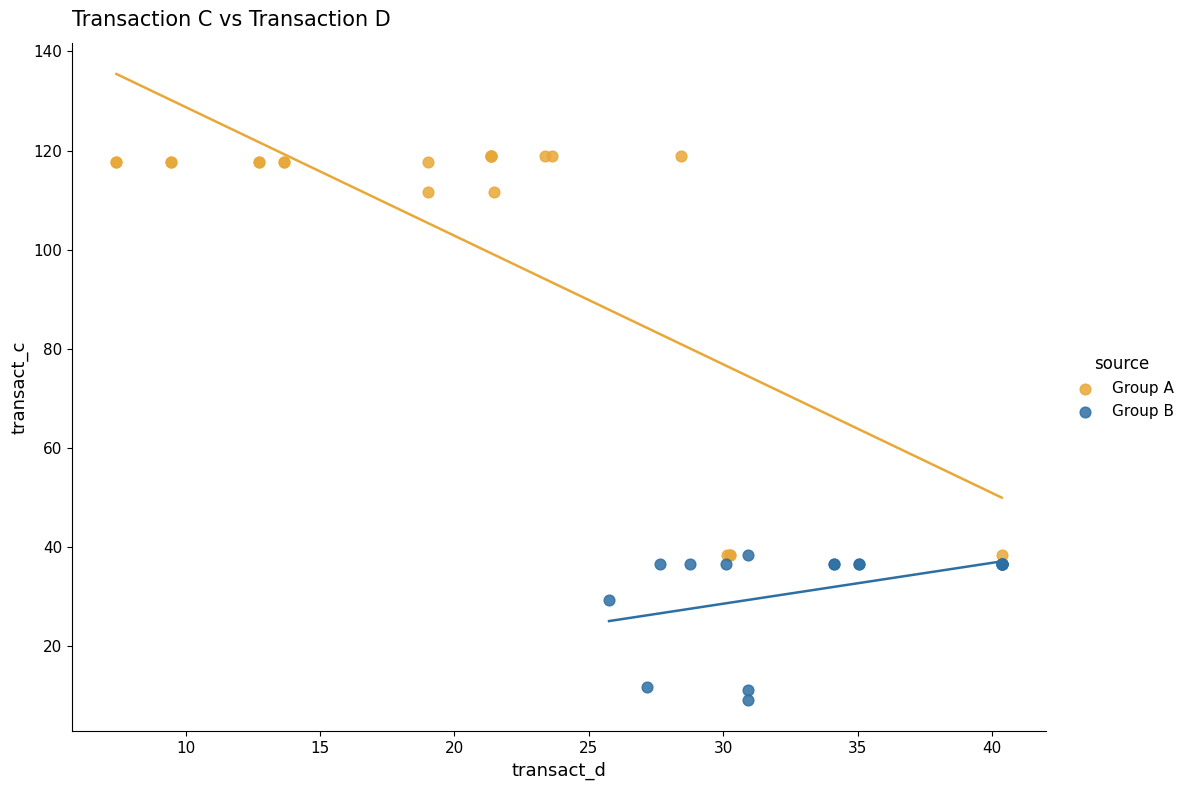

Which series has the widest spread of Y values?

Group A